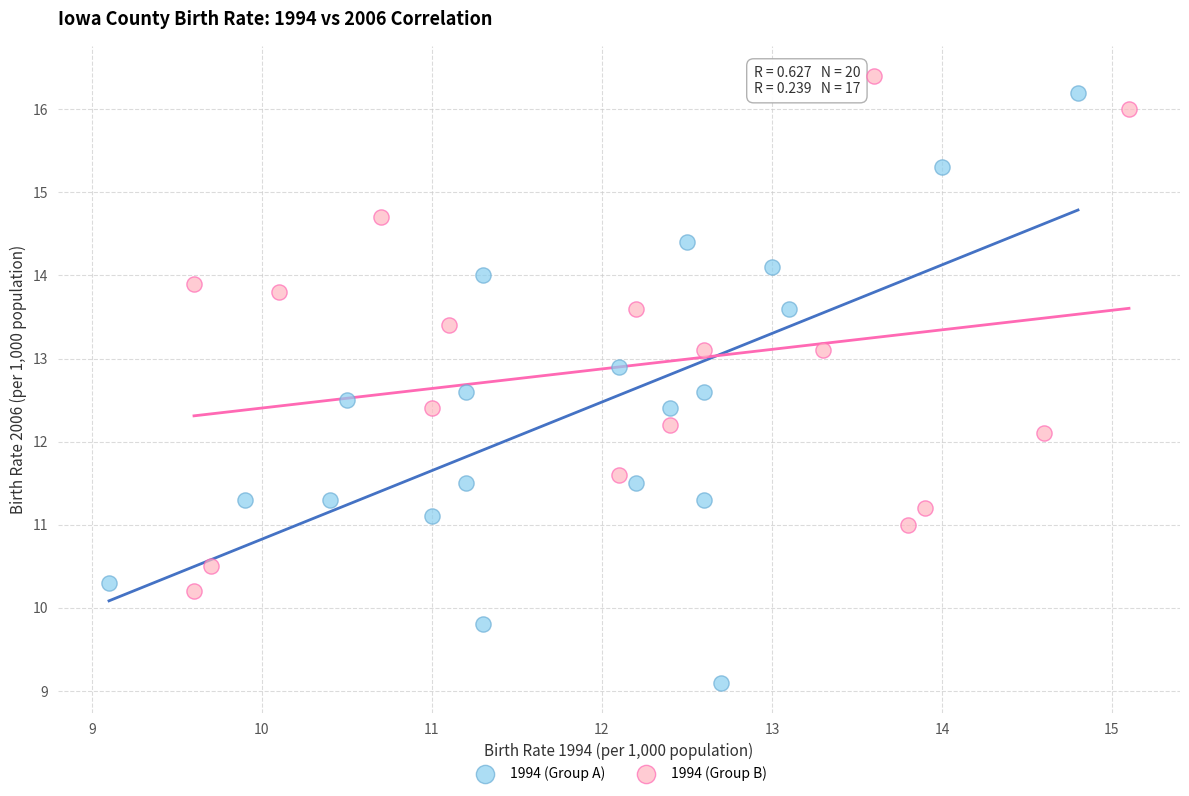

Which series reaches the minimum Y coordinate?

1994 (Group A)